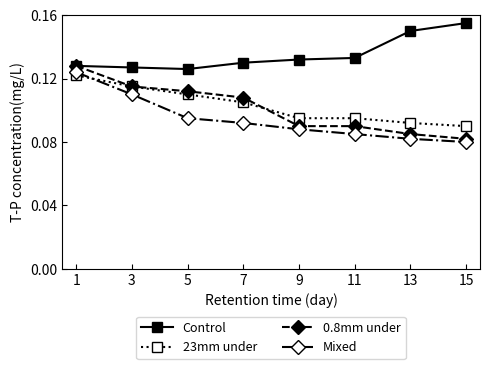

How many Mixed values are between 0 and 1?

8